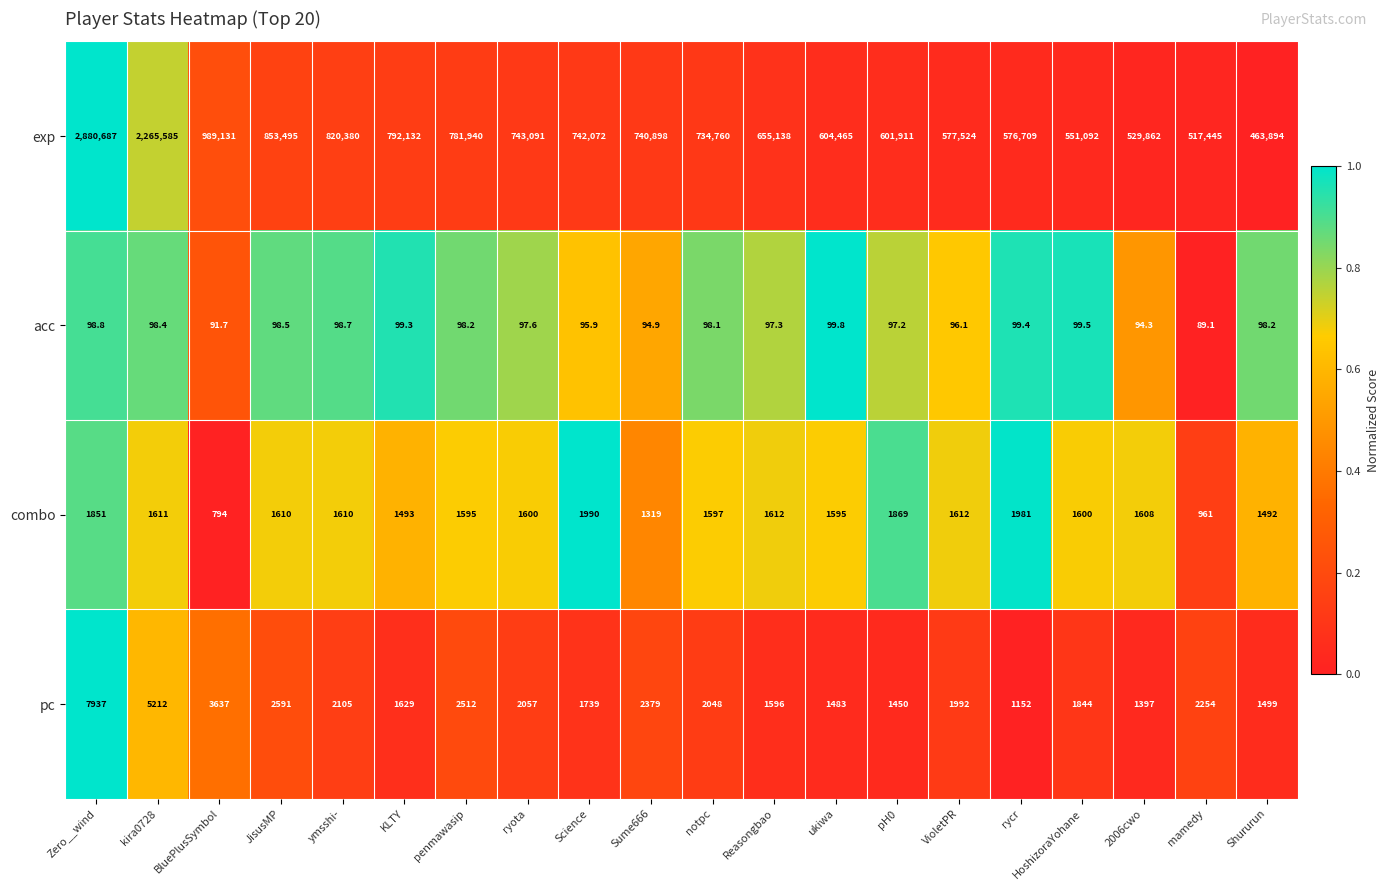

What is the sum of all combo values?

31400.0